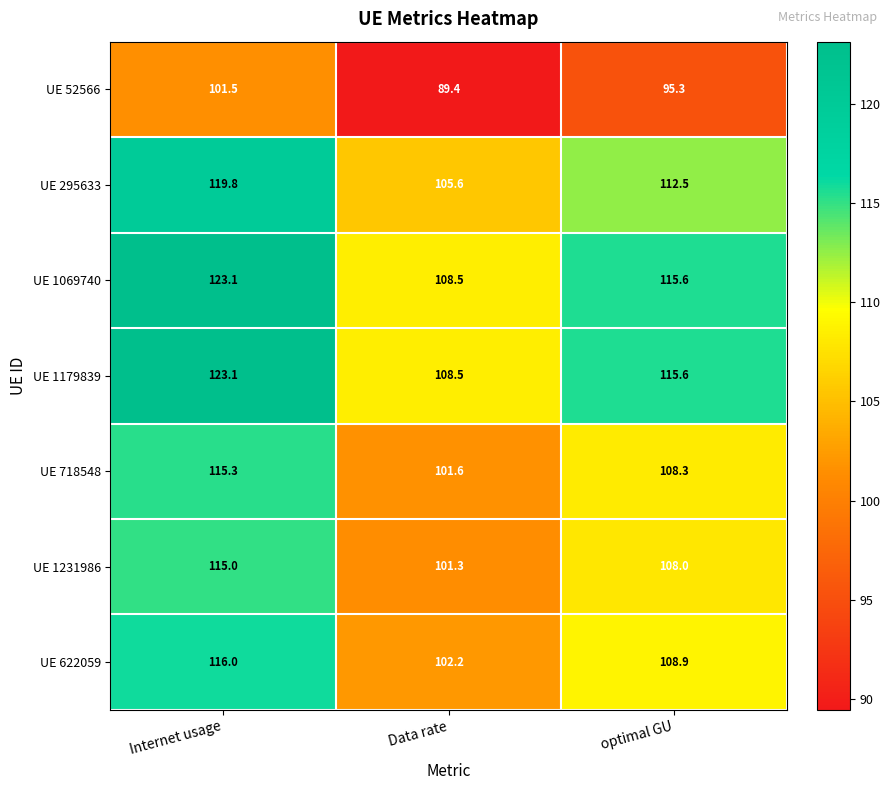

What is the difference between the maximum and second lowest values in the UE 1179839 series?

7.5